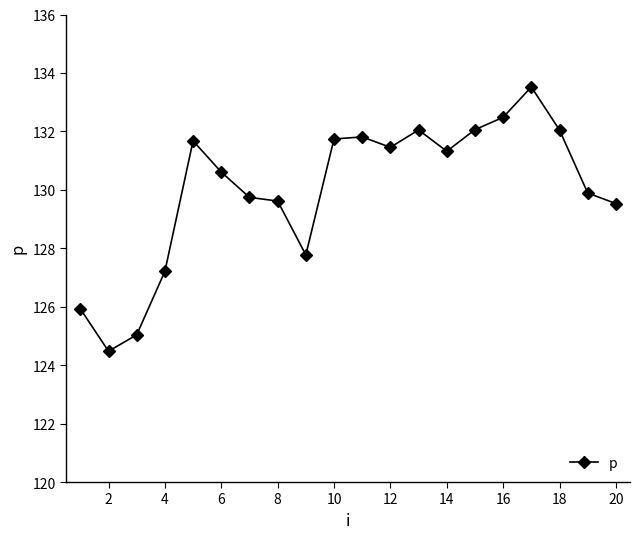

What is the greatest value displayed?

133.5